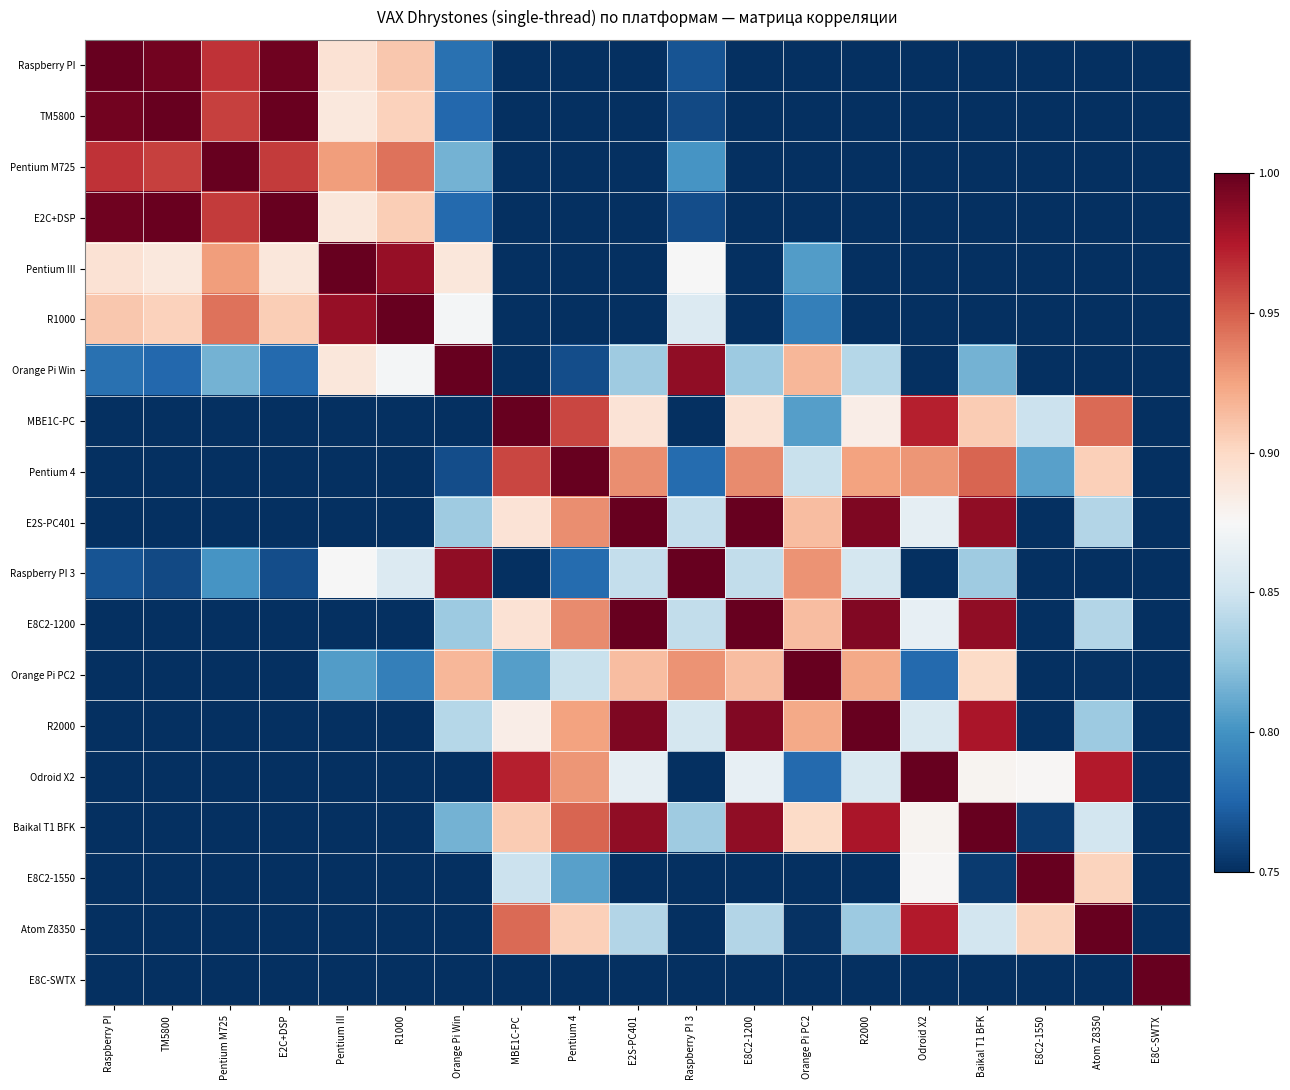

Which category has the highest value across all series?

Raspberry PI